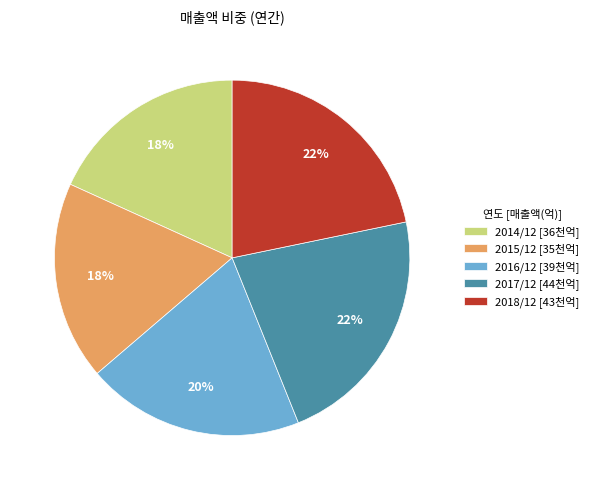

The 2015/12 slice represents 7% of the pie. True or false?

False